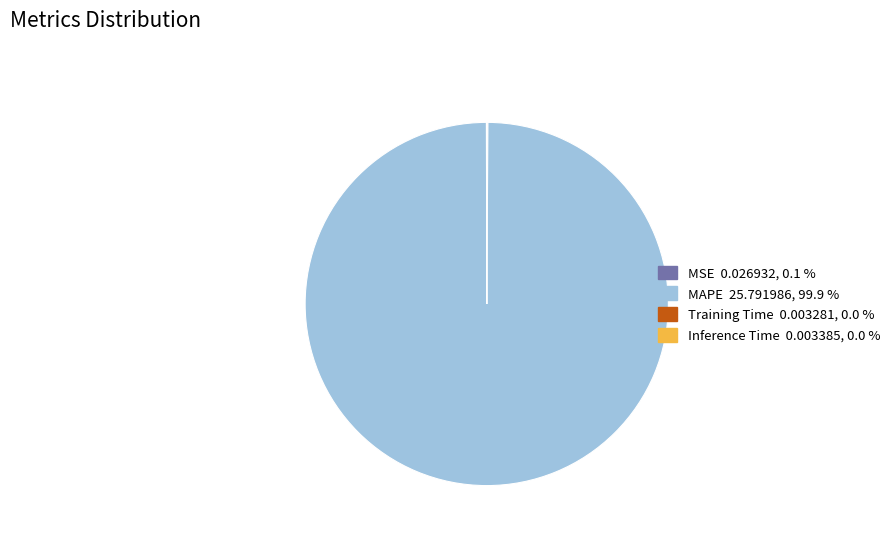

What is the largest slice in the pie chart?

MAPE